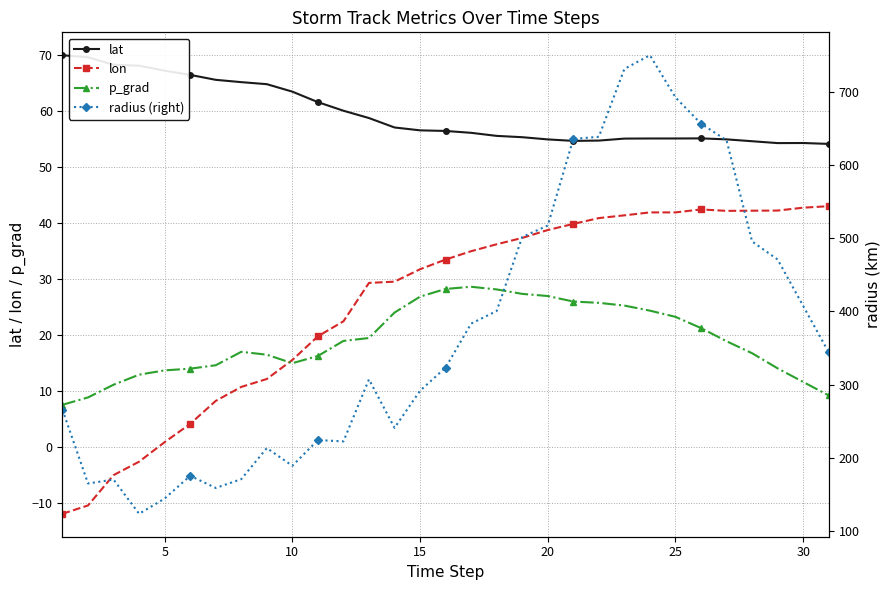

True or false: radius (right) and lat cross at least once.

False